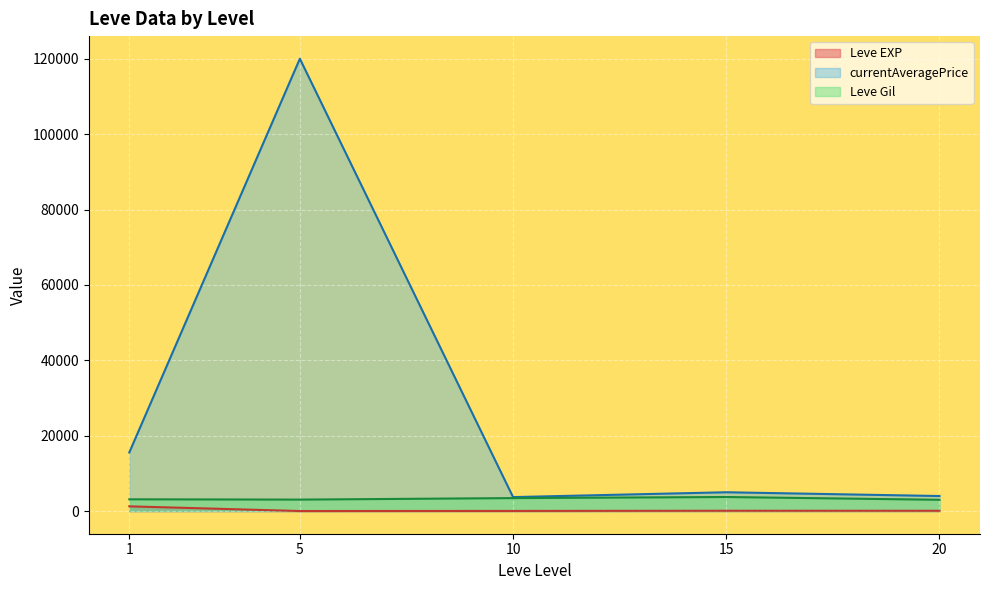

At which category does Leve Gil reach its first local peak?

1